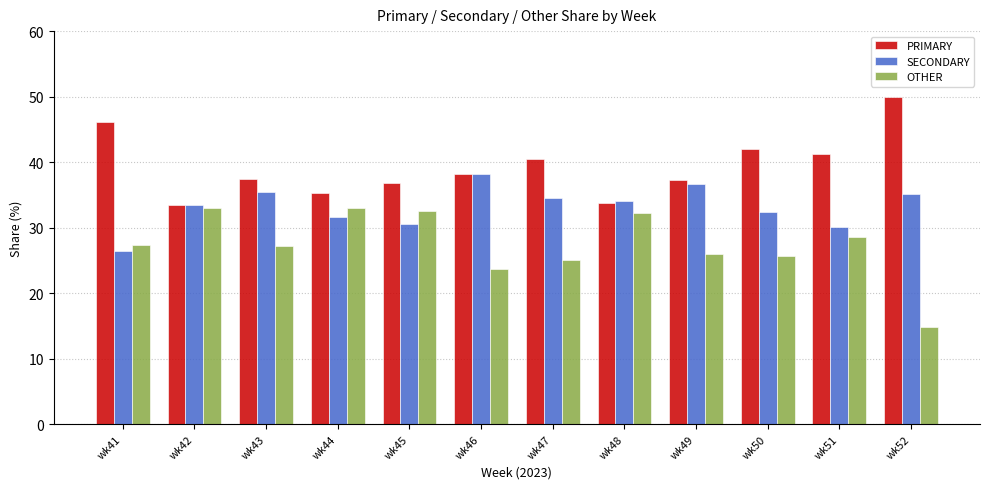

True or false: SECONDARY has a value of 30.1 at wk51.

True